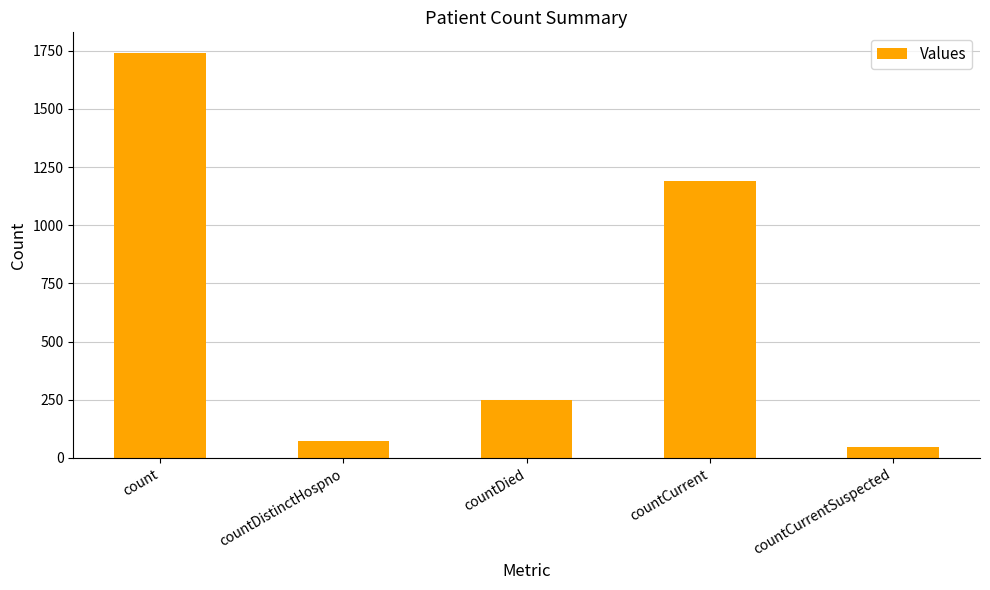

Which category has the lowest value across all series?

countCurrentSuspected